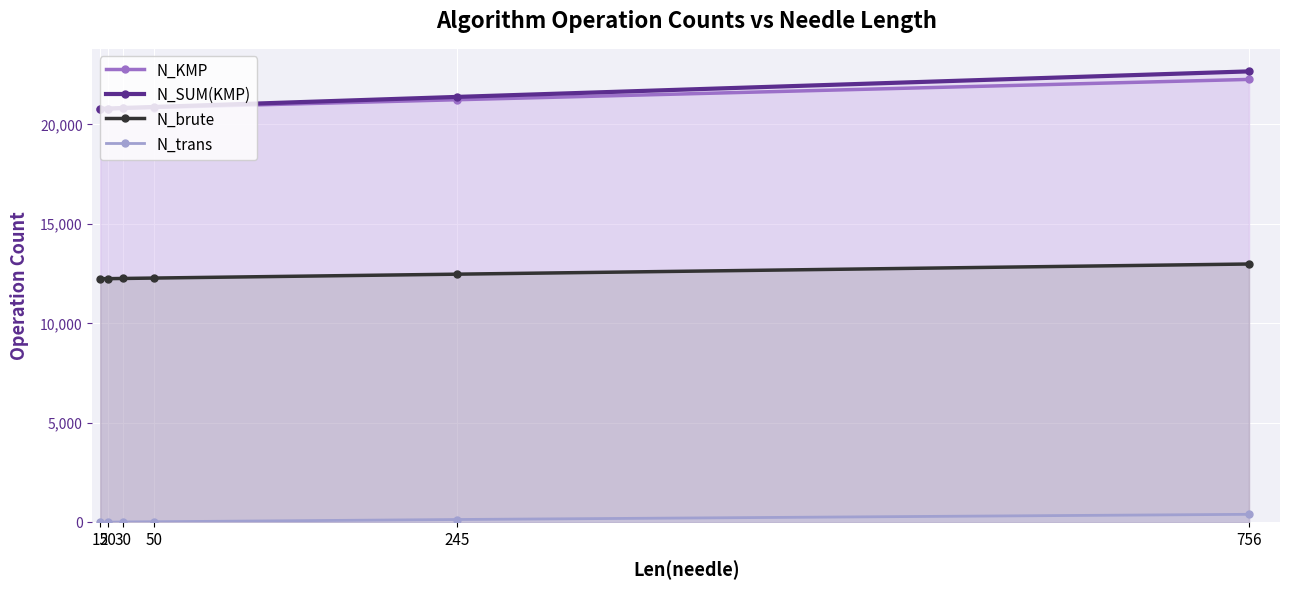

True or false: N_brute and N_KMP intersect in this chart.

False